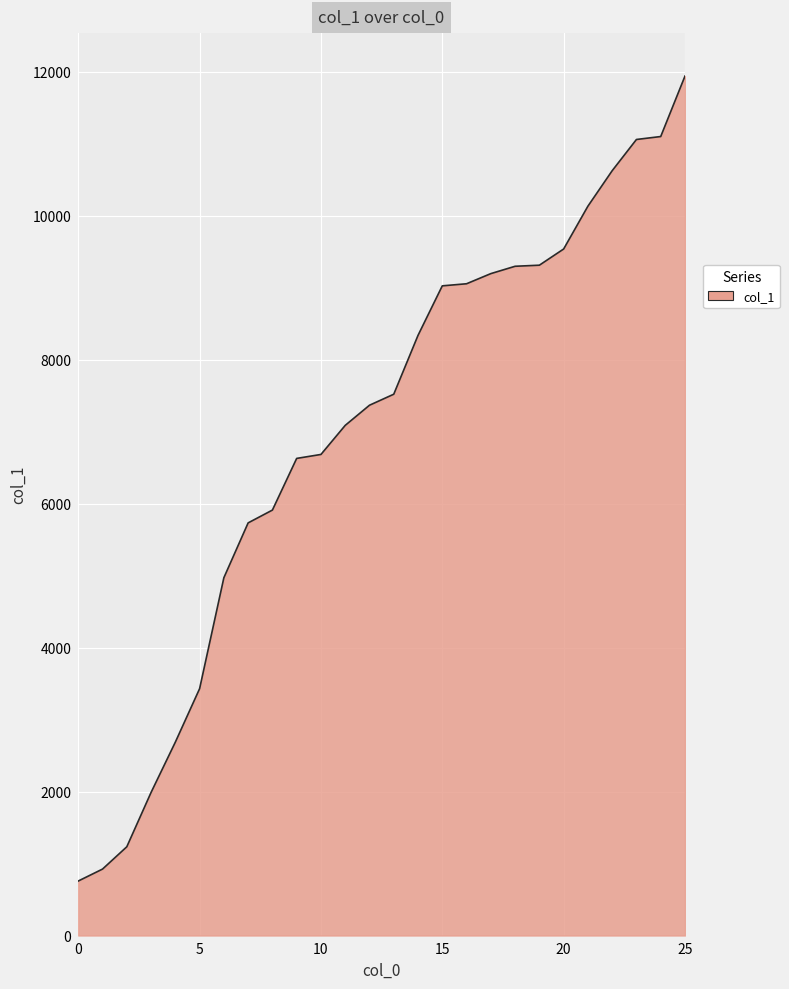

What is the difference between the maximum and minimum values?

11186